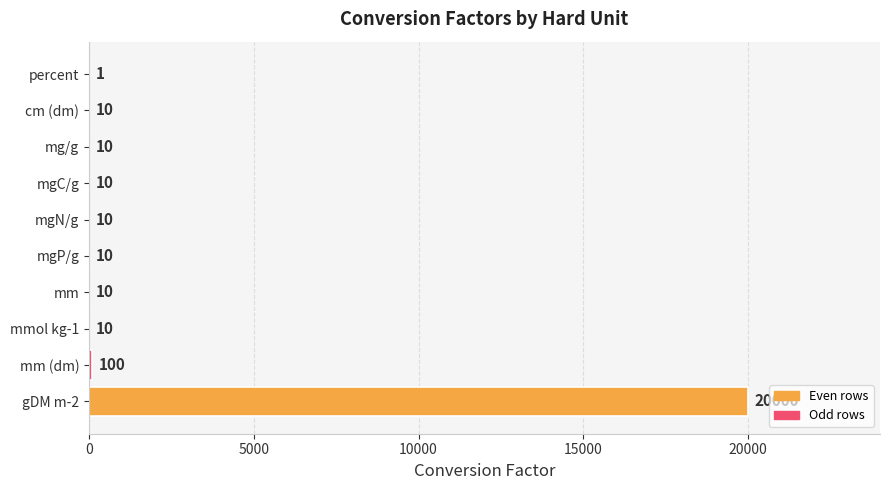

The chart shows a value of 10 at mg/g. True or false?

True